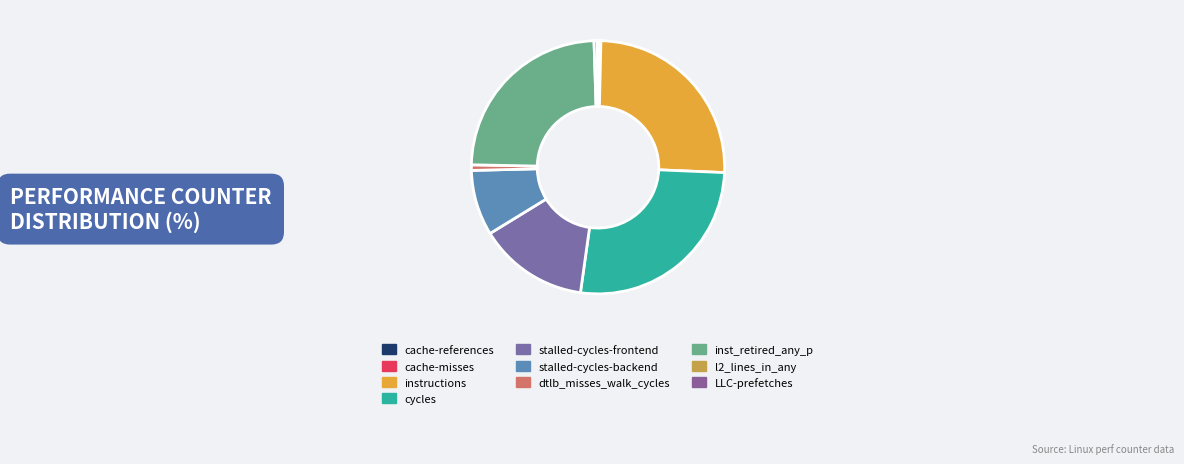

Rank the categories by value from highest to lowest.

cycles, instructions, inst_retired_any_p, stalled-cycles-frontend, stalled-cycles-backend, dtlb_misses_walk_cycles, l2_lines_in_any, cache-references, LLC-prefetches, cache-misses